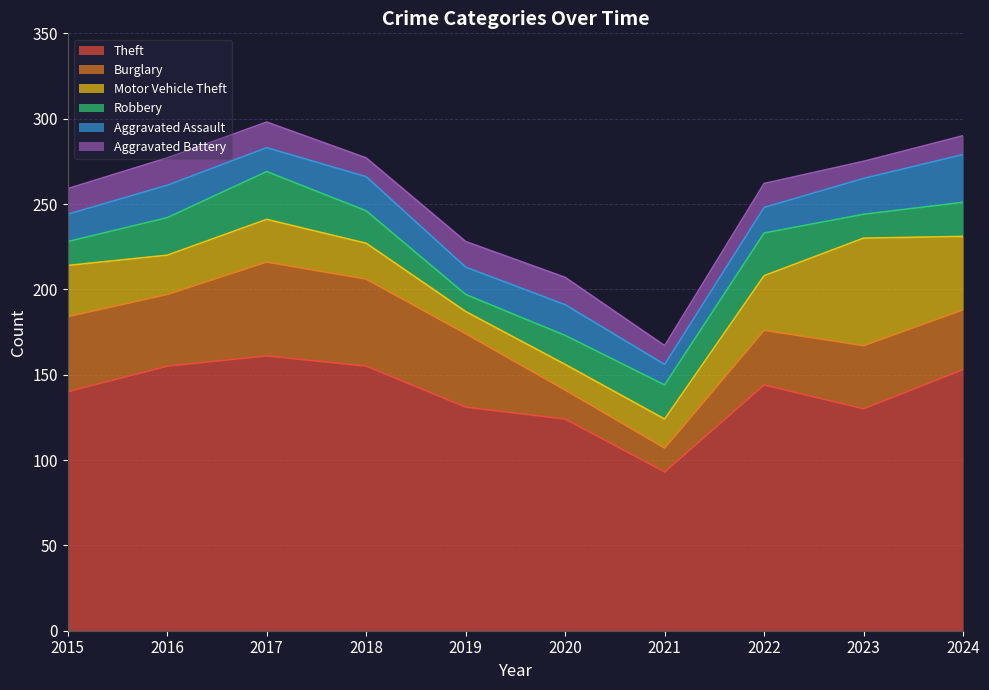

In Motor Vehicle Theft, how many points are lower than both neighbors (excluding endpoints)?

2